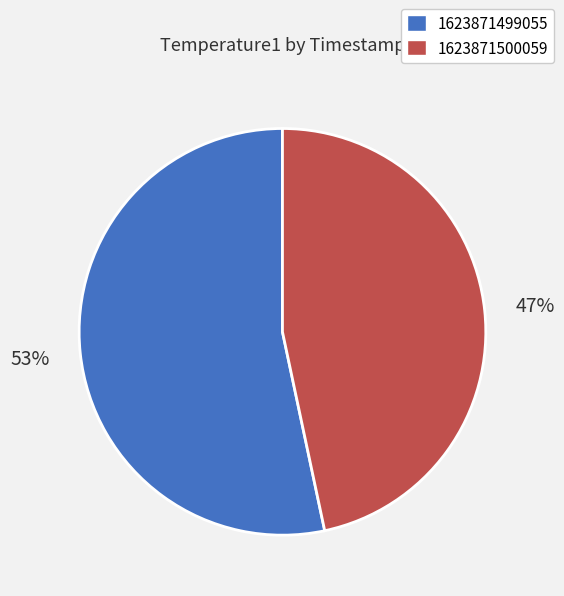

Which slice represents more than half of the pie?

1623871499055